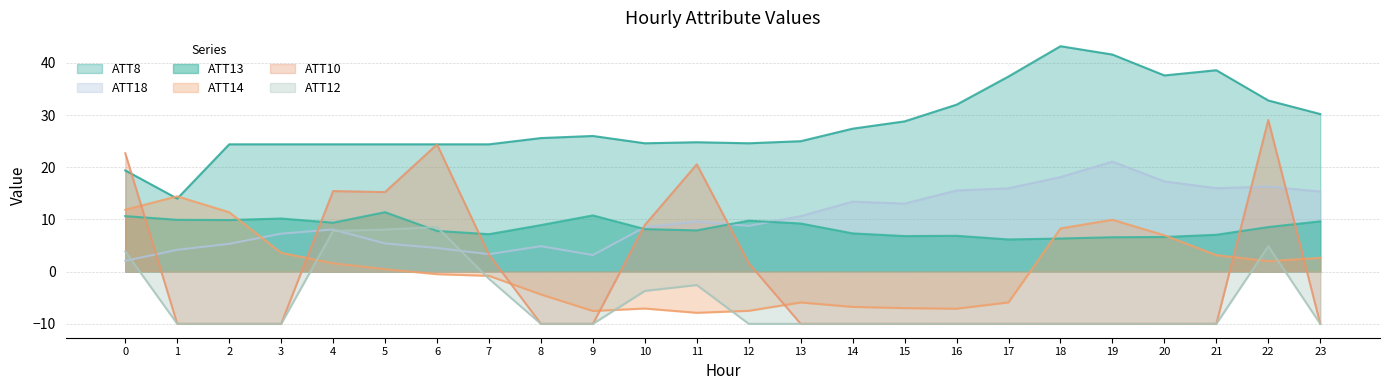

Between 13 and 20, which series saw the biggest shift?

ATT14